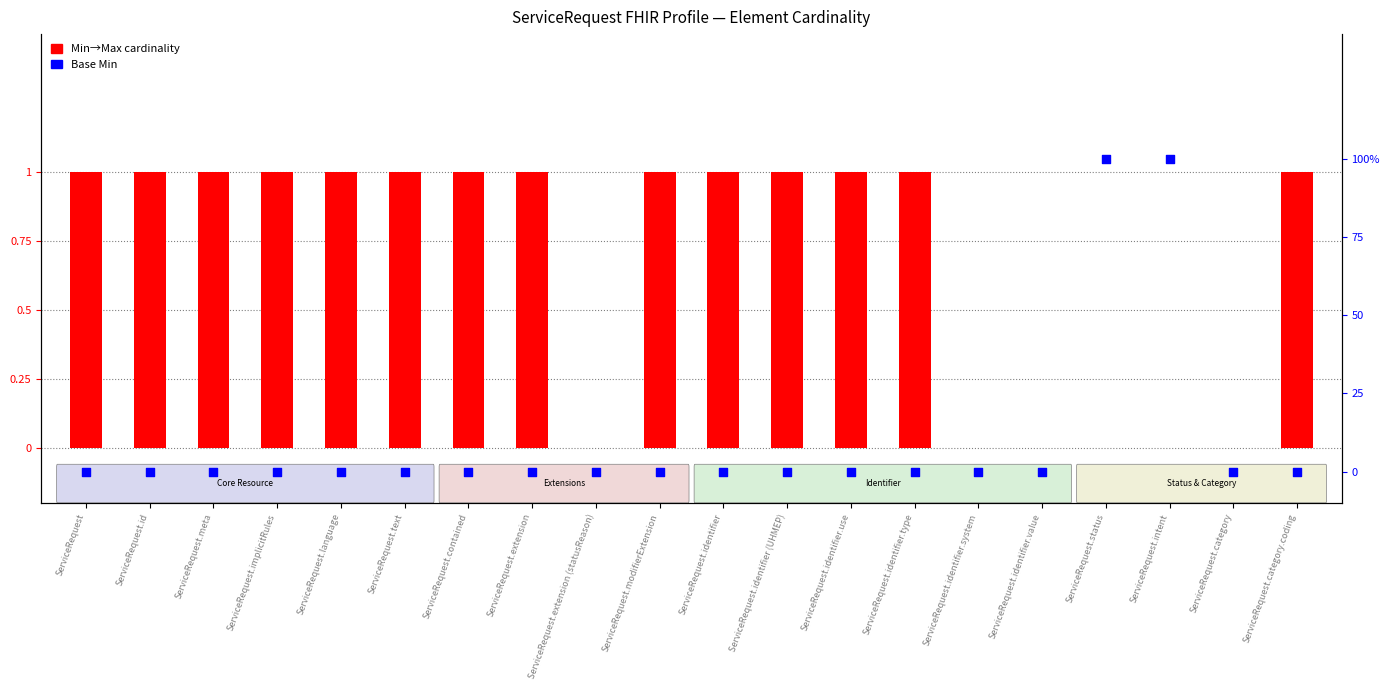

What is the total value across all series at ServiceRequest.identifier (UHMEP)?

1